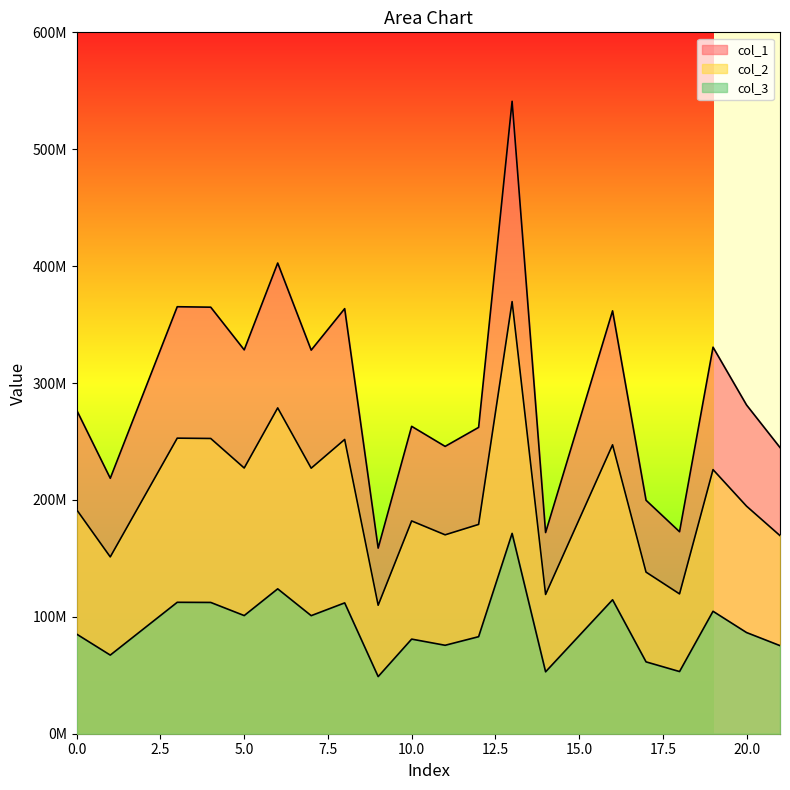

At which category does the chart reach its peak across all series?

13